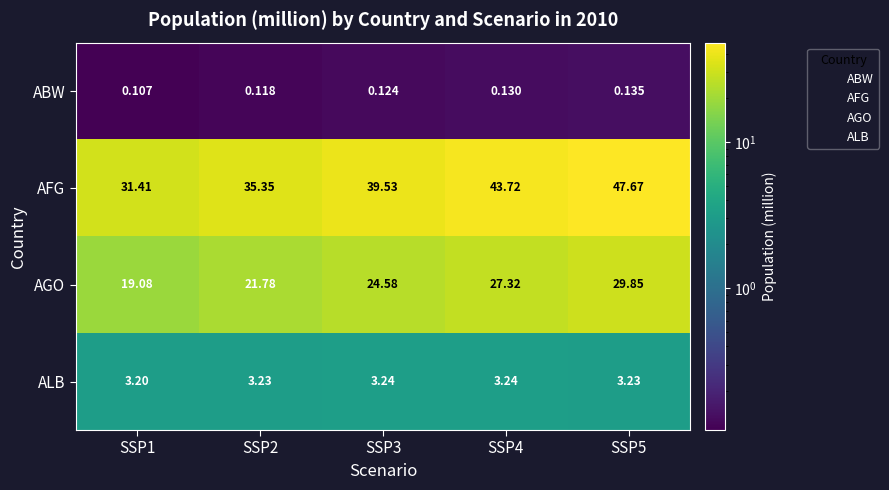

What is the spread (max minus min) of values at SSP3?

39.4